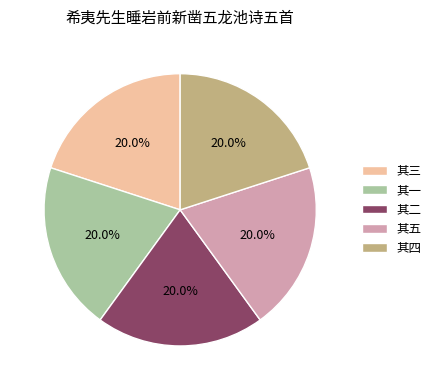

Combined, what portion of the pie is 其四 and 其二?

40.0%